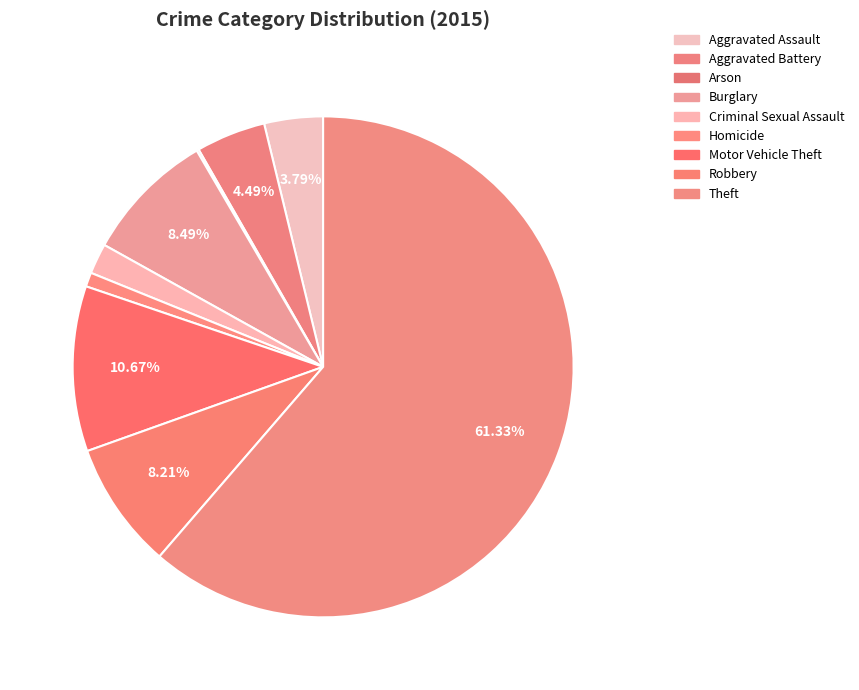

Count the number of slices in the pie.

9